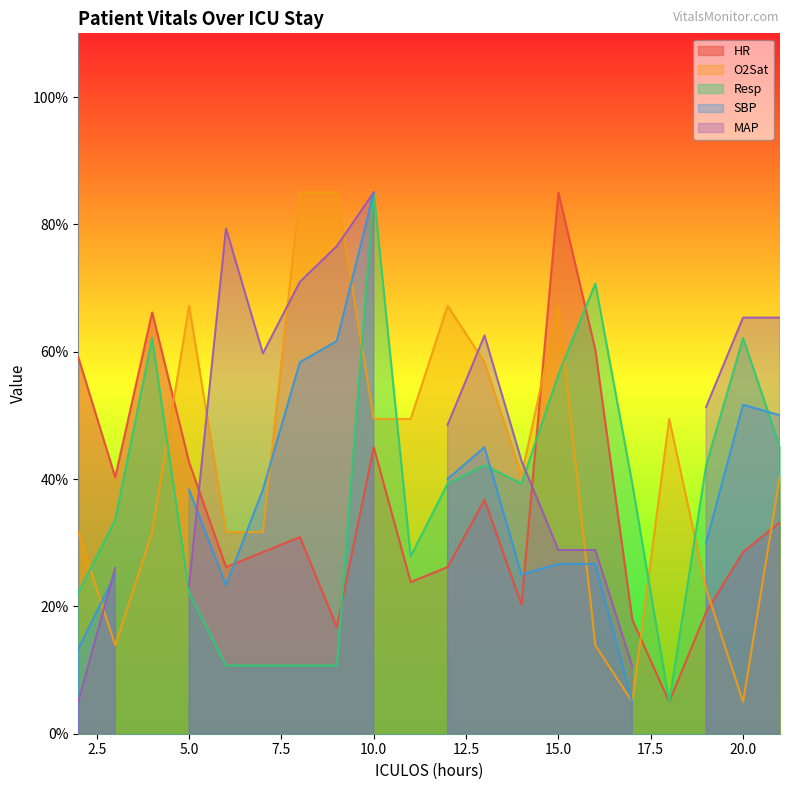

Does the chart display data point markers on the line(s)?

No